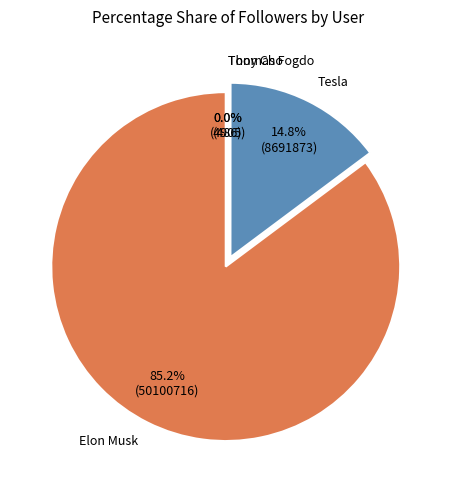

Is it true that Tesla is 5% of the pie?

False